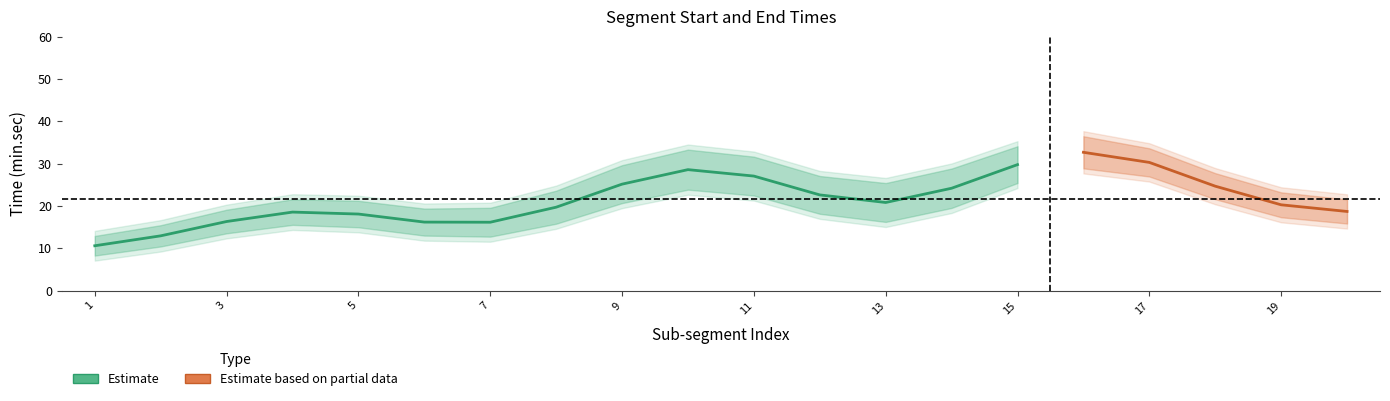

True or false: End has more than 0 interior local peaks.

True